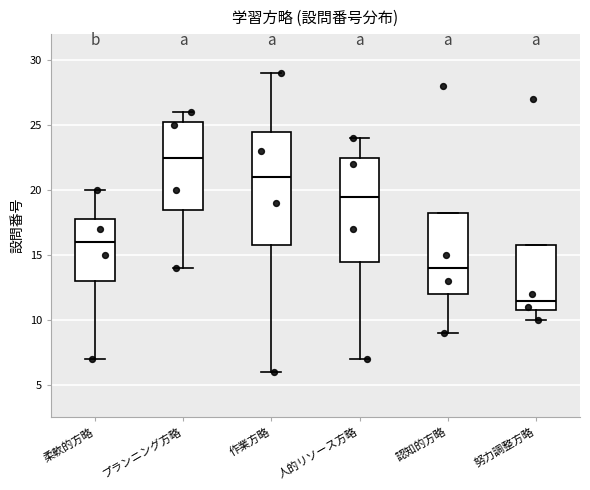

Which box is the tallest, from its lower edge to its upper edge?

作業方略